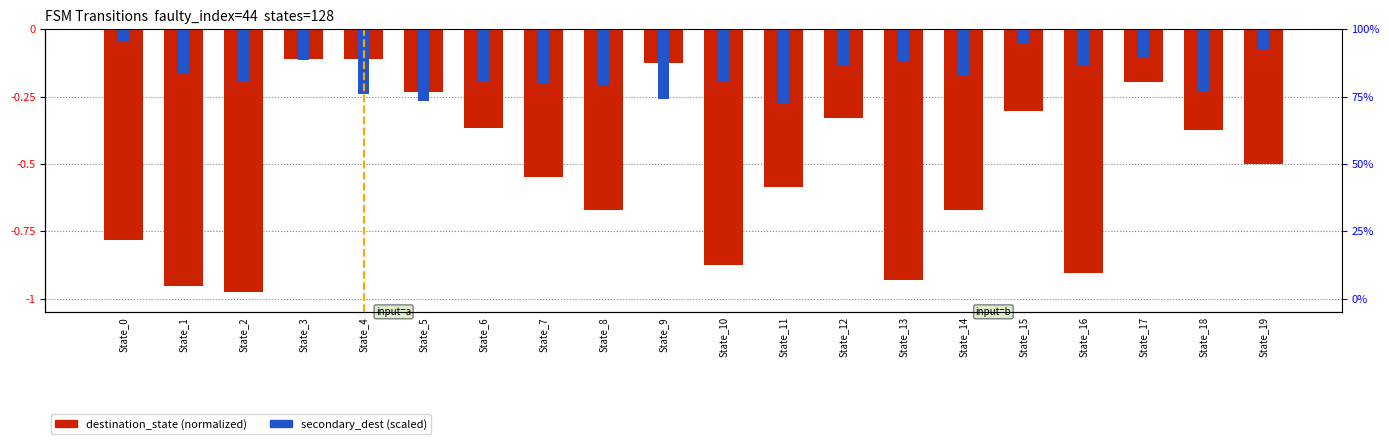

How many groups of bars are there?

20